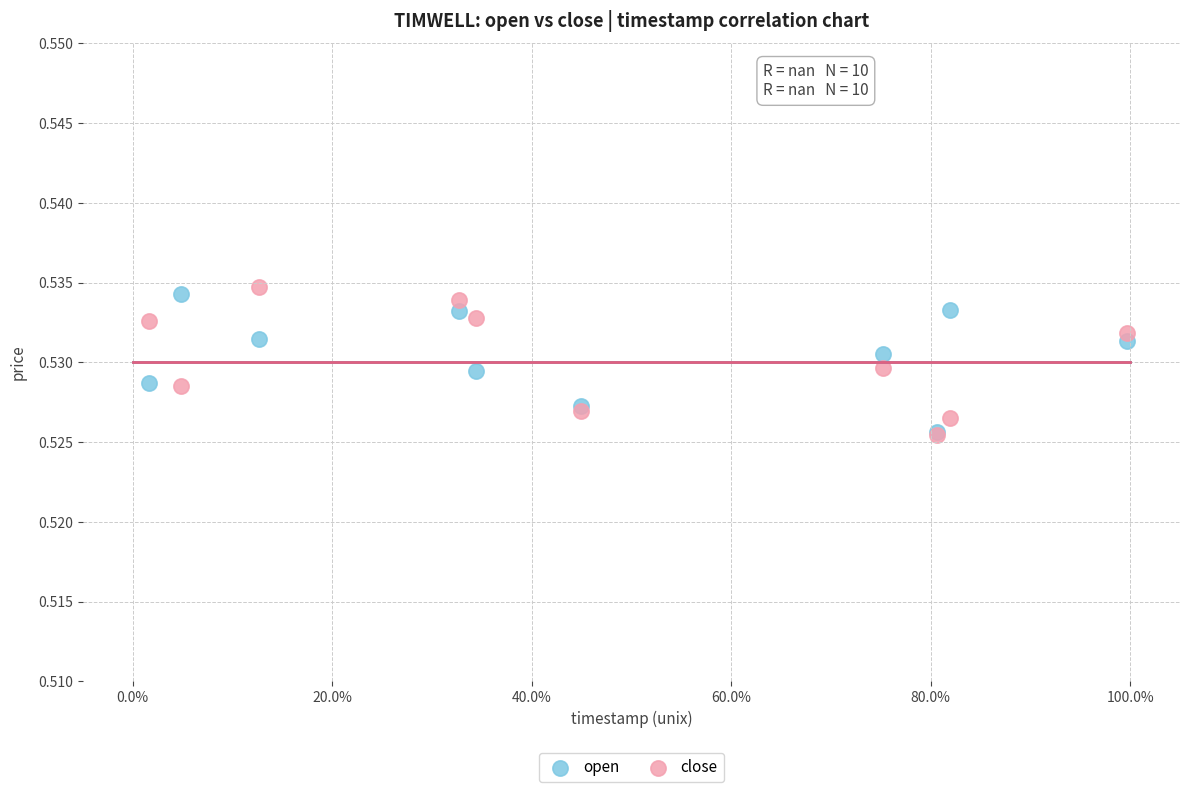

What are all the series names shown in the legend?

open, close